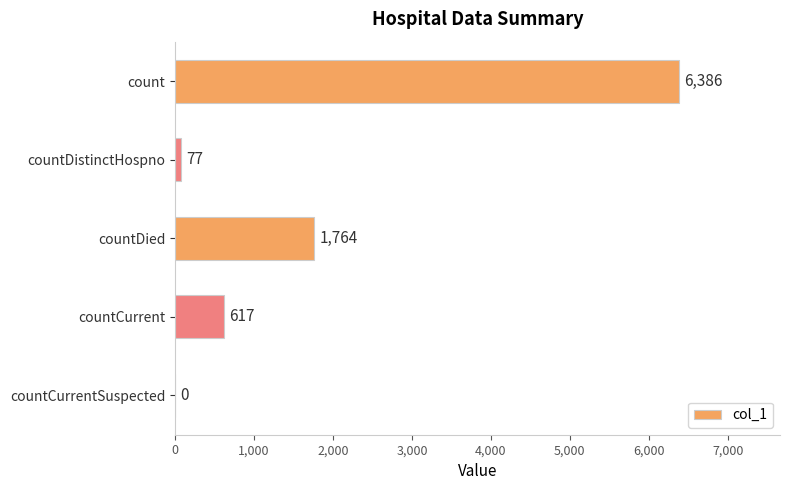

Reading top to bottom, transcribe all the data shown in this chart.

count=6386	countDistinctHospno=77	countDied=1764	countCurrent=617	countCurrentSuspected=0